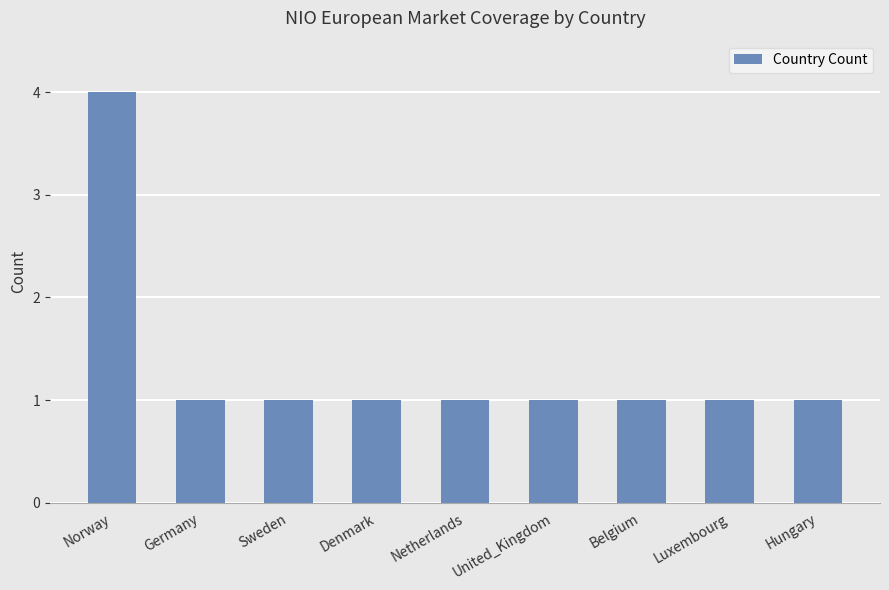

Approximately how many times larger is the value at United_Kingdom compared to Luxembourg?

1.0